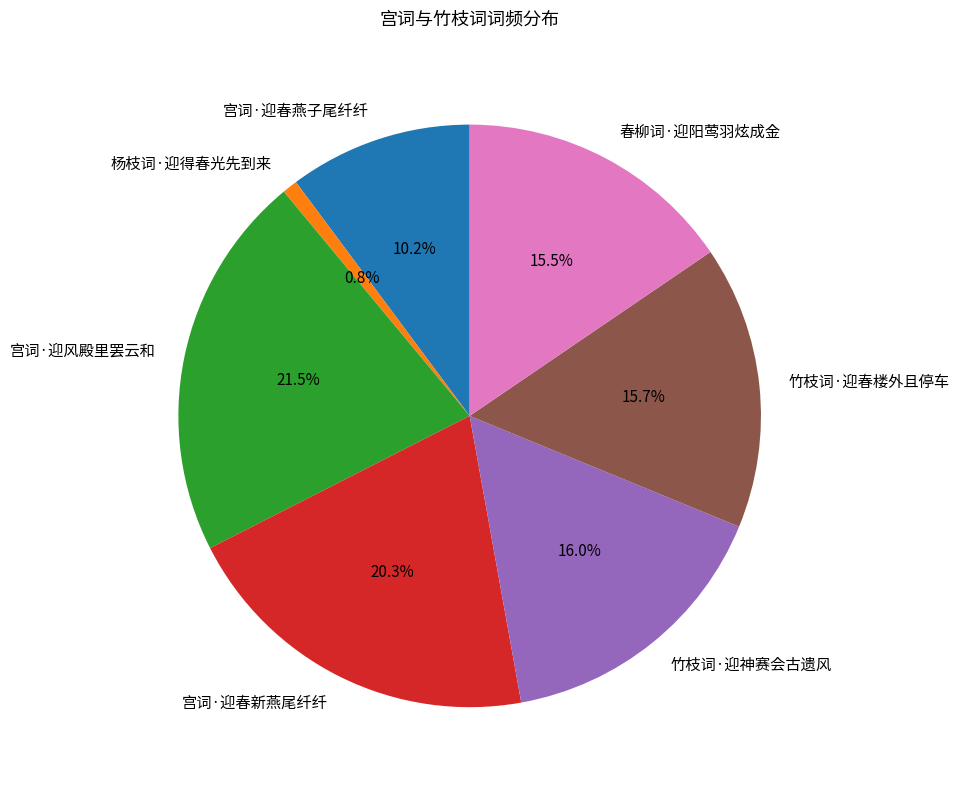

To the nearest percent, what is the combined percentage of 宫词·迎风殿里罢云和 and 宫词·迎春新燕尾纤纤?

42%